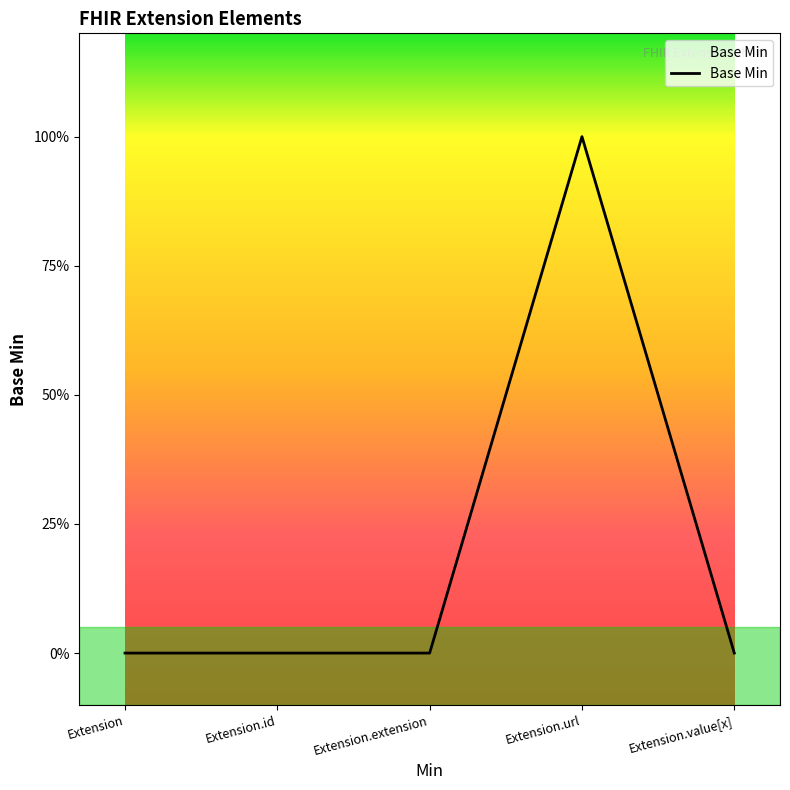

Does the chart have visible grid lines?

No